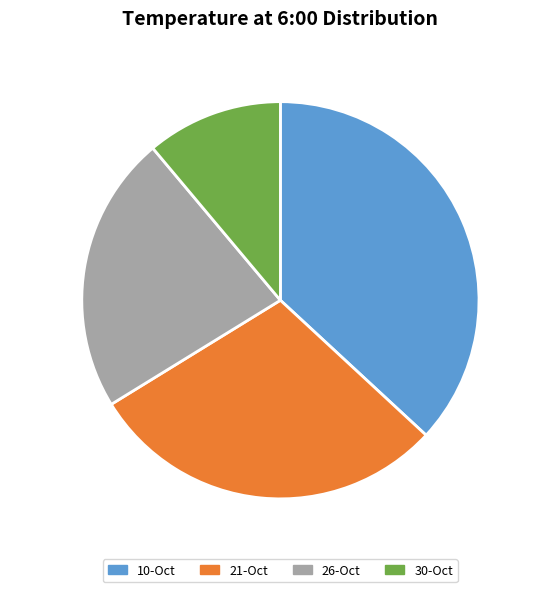

How many segments does this pie chart have?

4